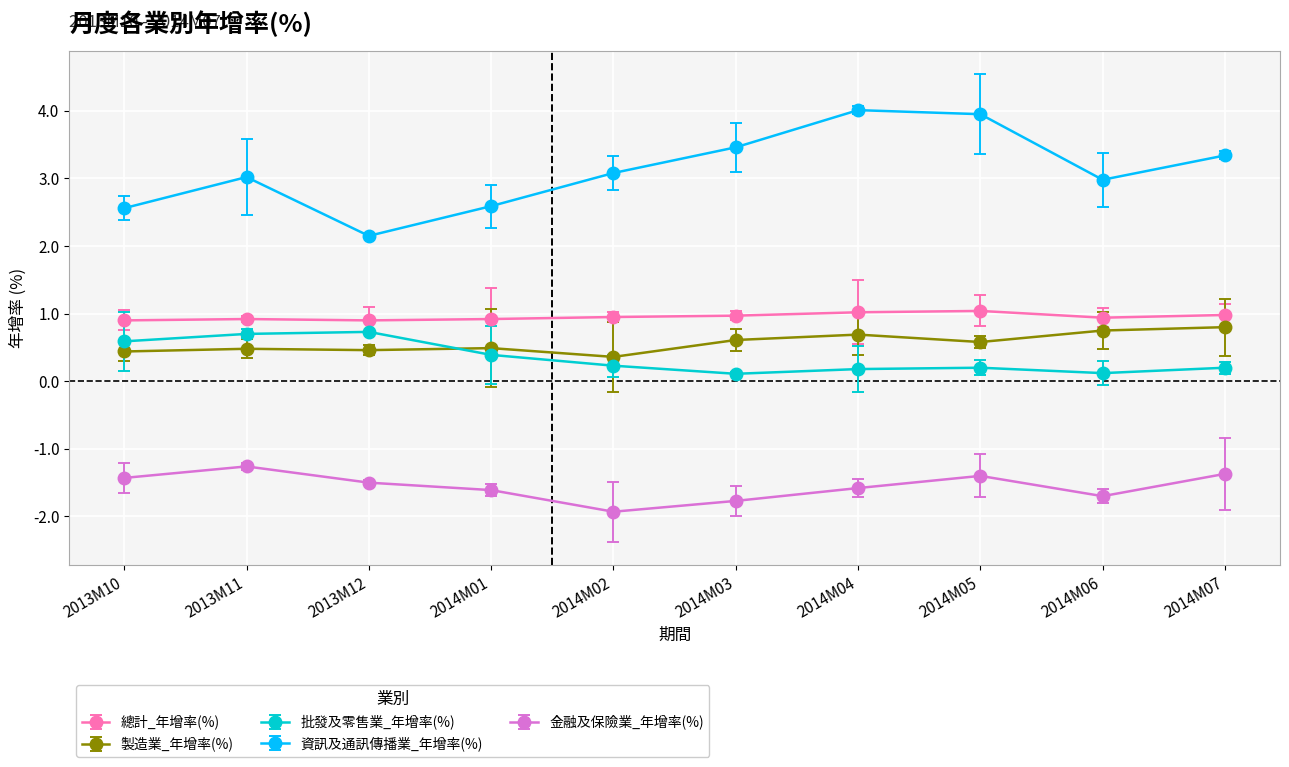

Which series has the largest total across all categories?

資訊及通訊傳播業_年增率(%)